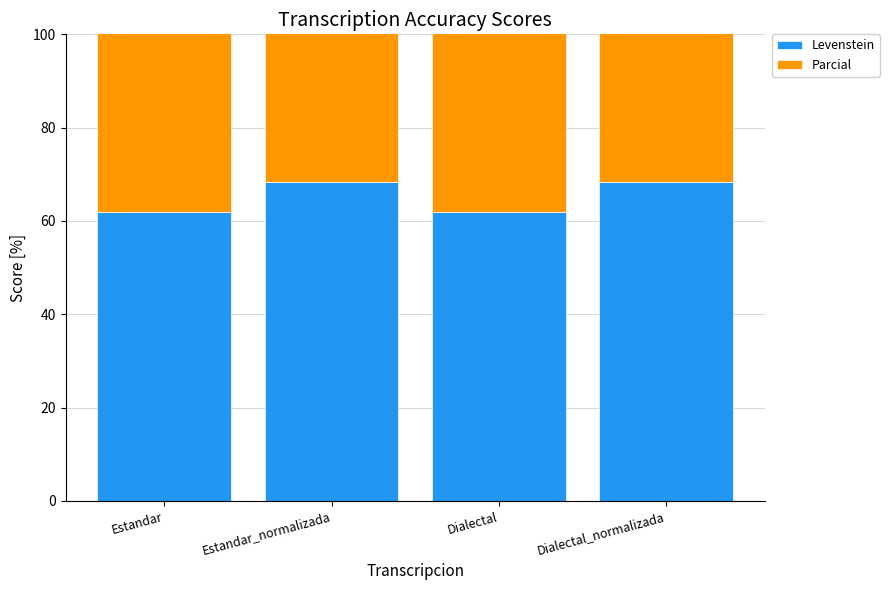

Between Estandar and Estandar_normalizada, which series saw the biggest shift?

Levenstein